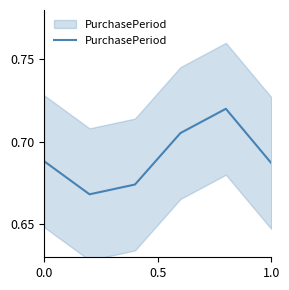

How many interior local valleys (lower than both neighbors) does the data have?

1